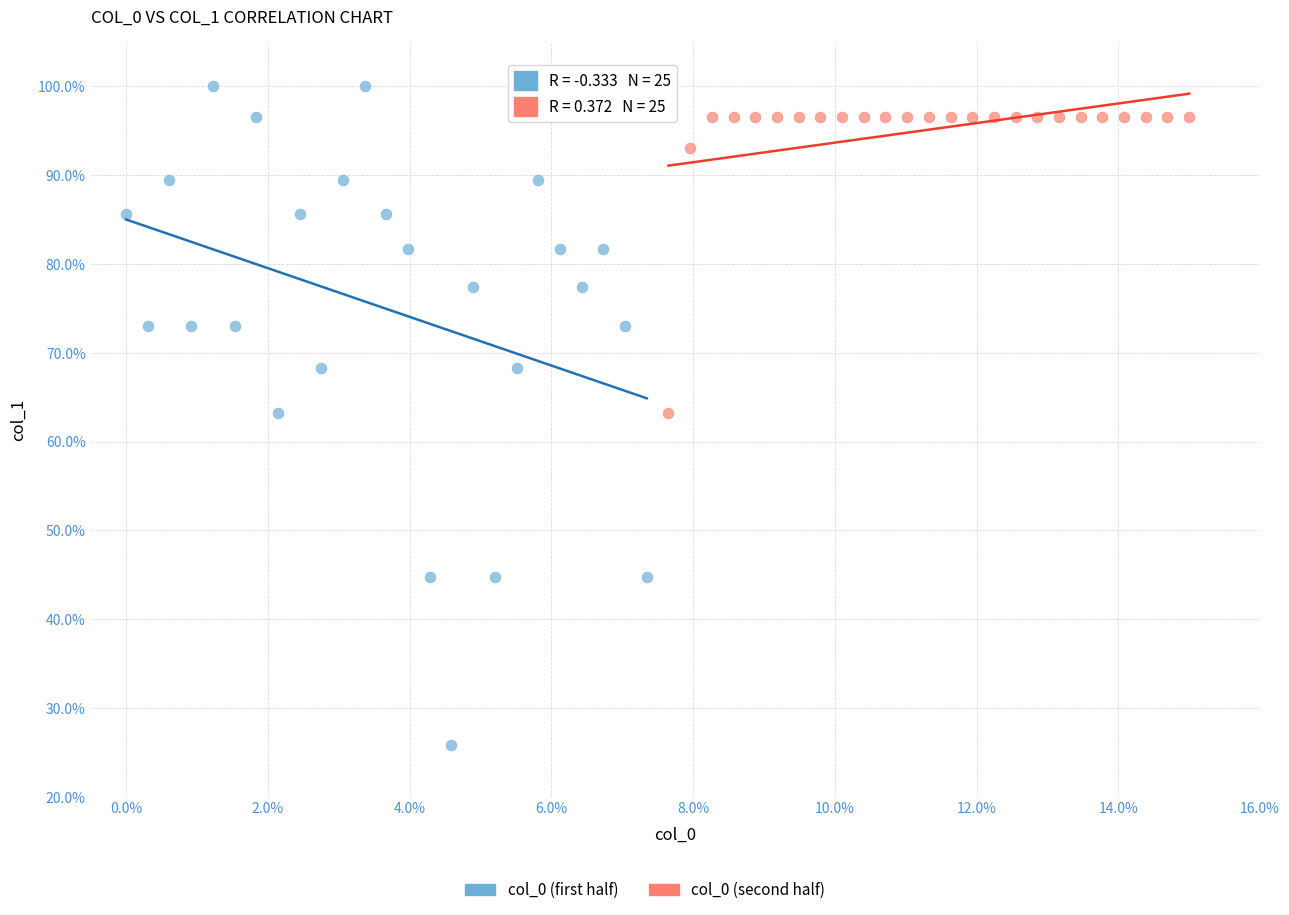

Which series has the largest Y range (max minus min)?

col_0 (first half)